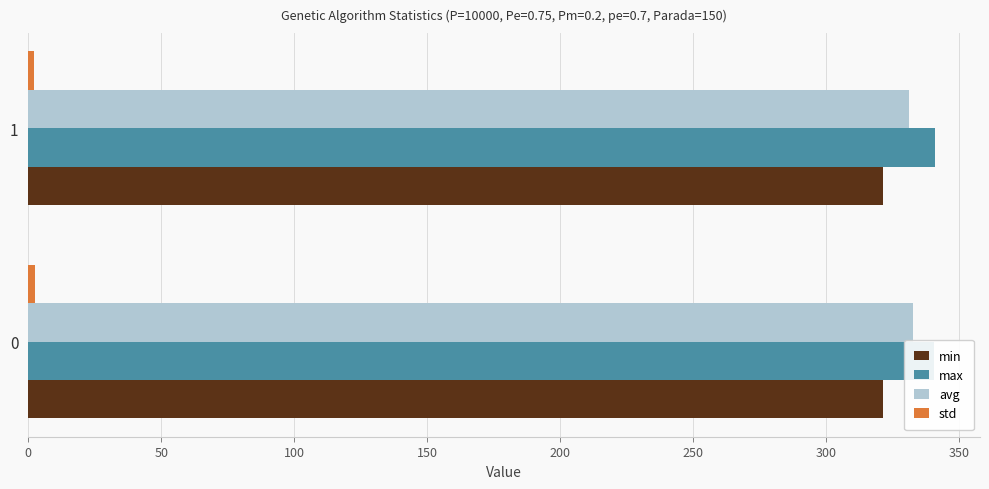

Is it true that avg equals 590.6 at 0?

False